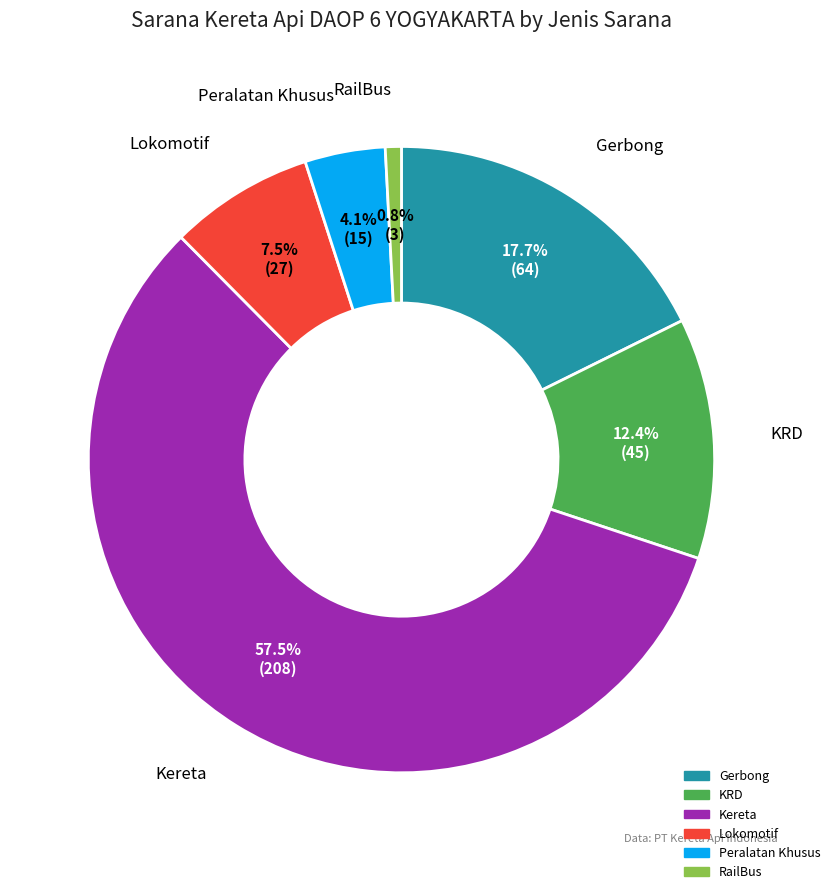

How many segments does this pie chart have?

6